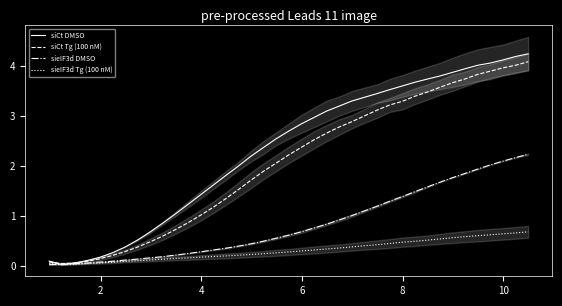

What is the maximum value for sieIF3d Tg (100 nM)?

0.7